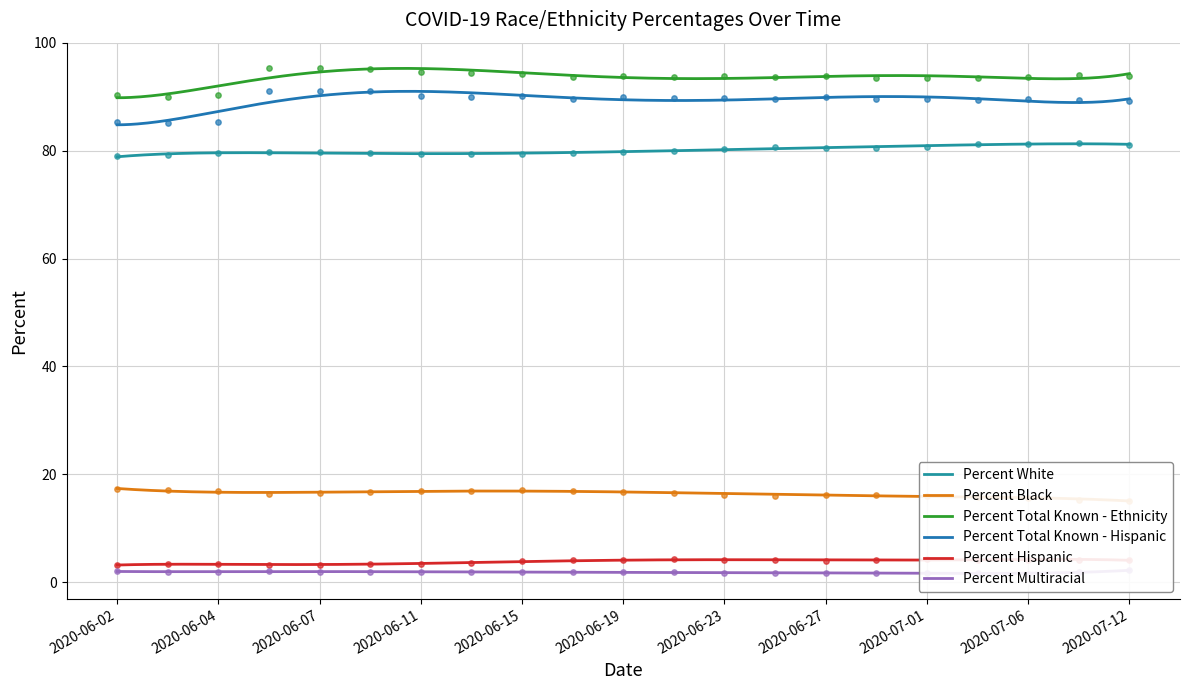

At how many categories does at least one series exceed 84?

21